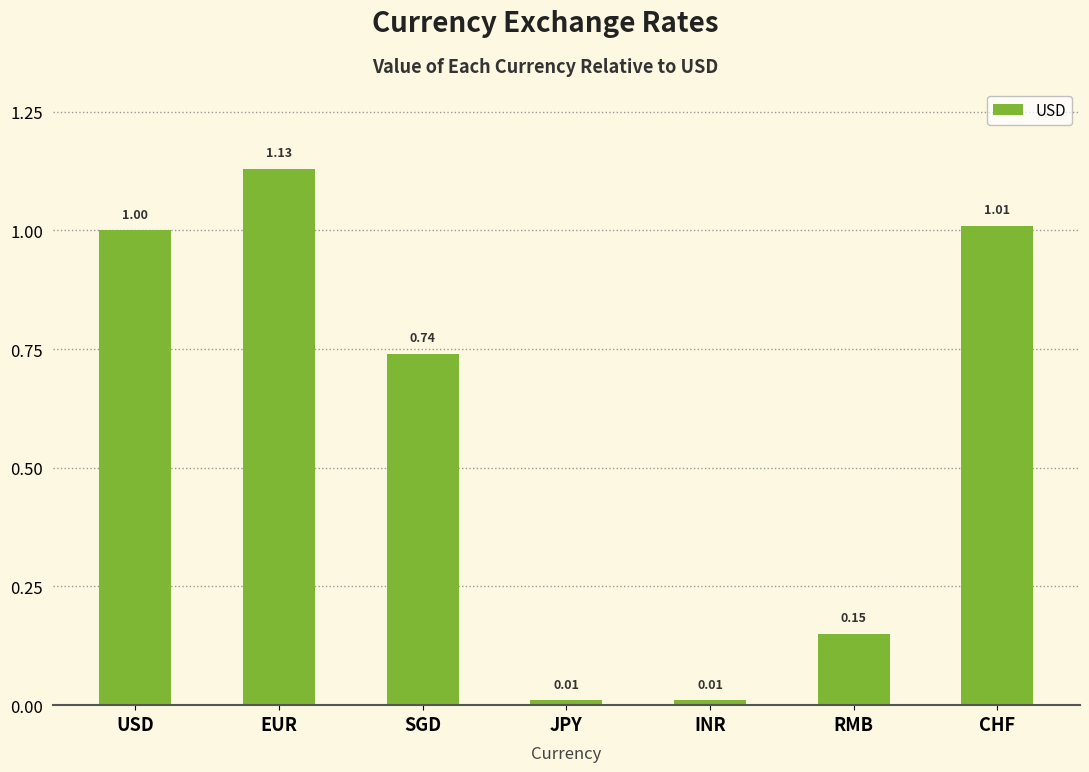

At which category does the chart reach its peak across all series?

EUR